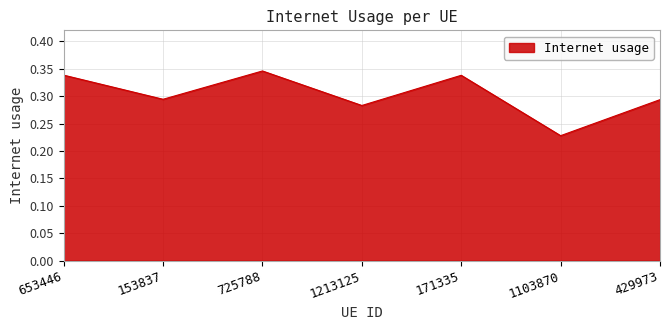

How many lines are shown in the chart?

1